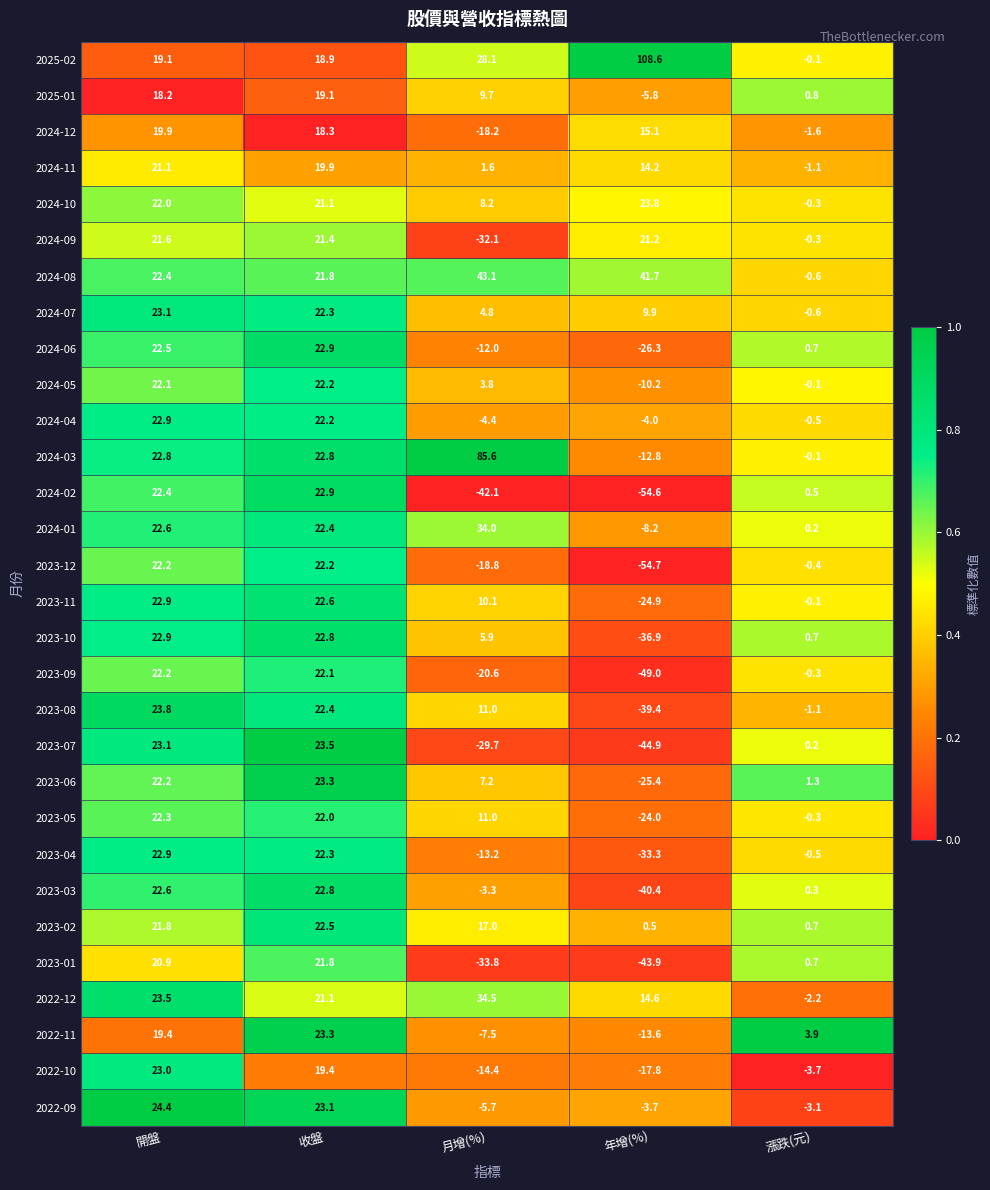

What is the difference between the maximum and second lowest values in the 2025-01 series?

18.3